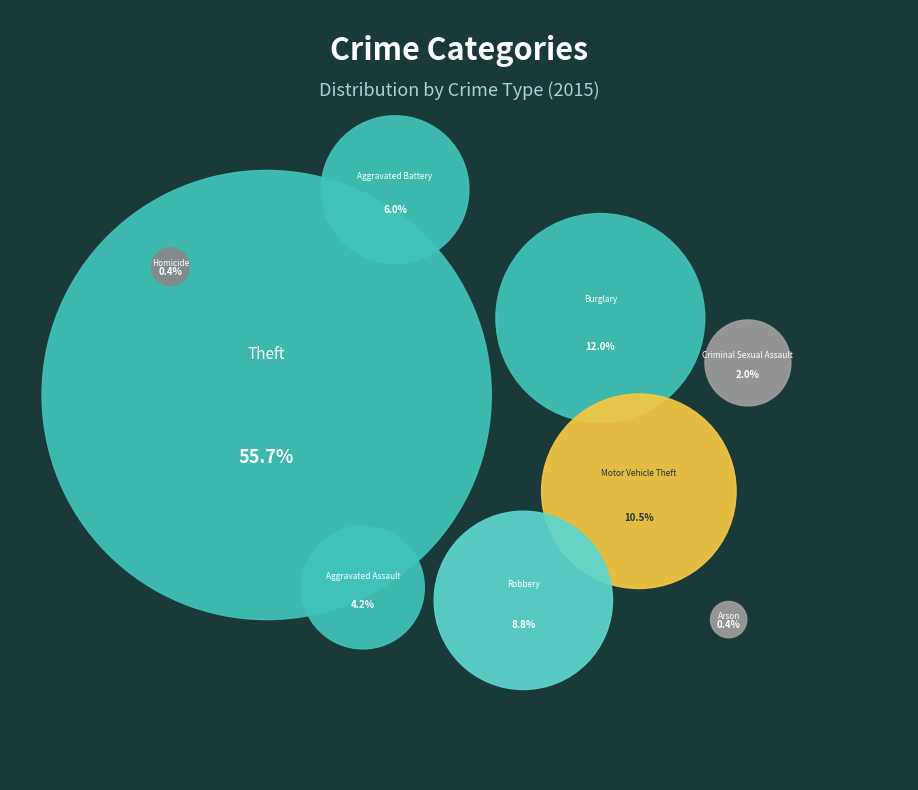

Count the number of slices in the pie.

9